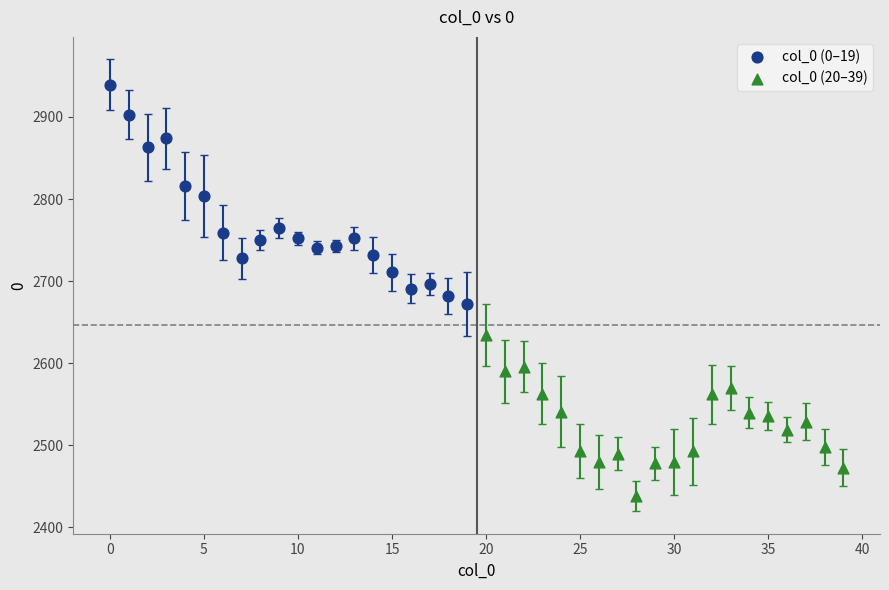

Which series has the widest spread of Y values?

col_0 (0–19)